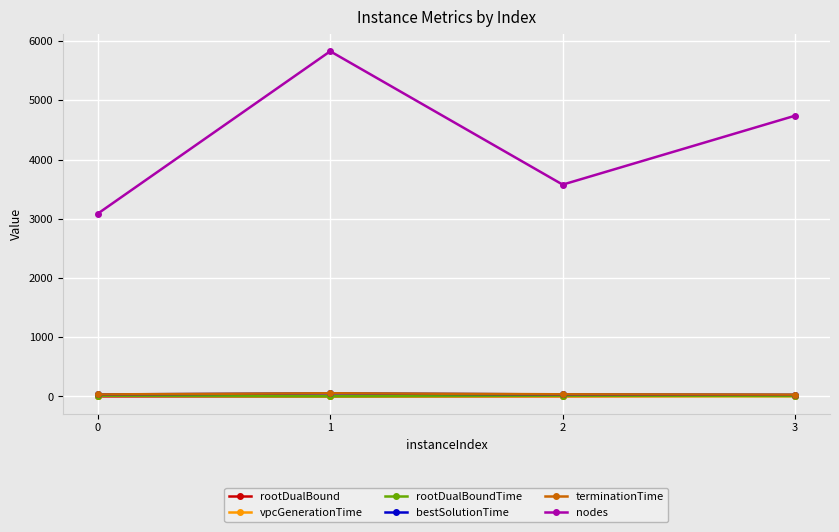

Which series has the widest spread of values?

nodes